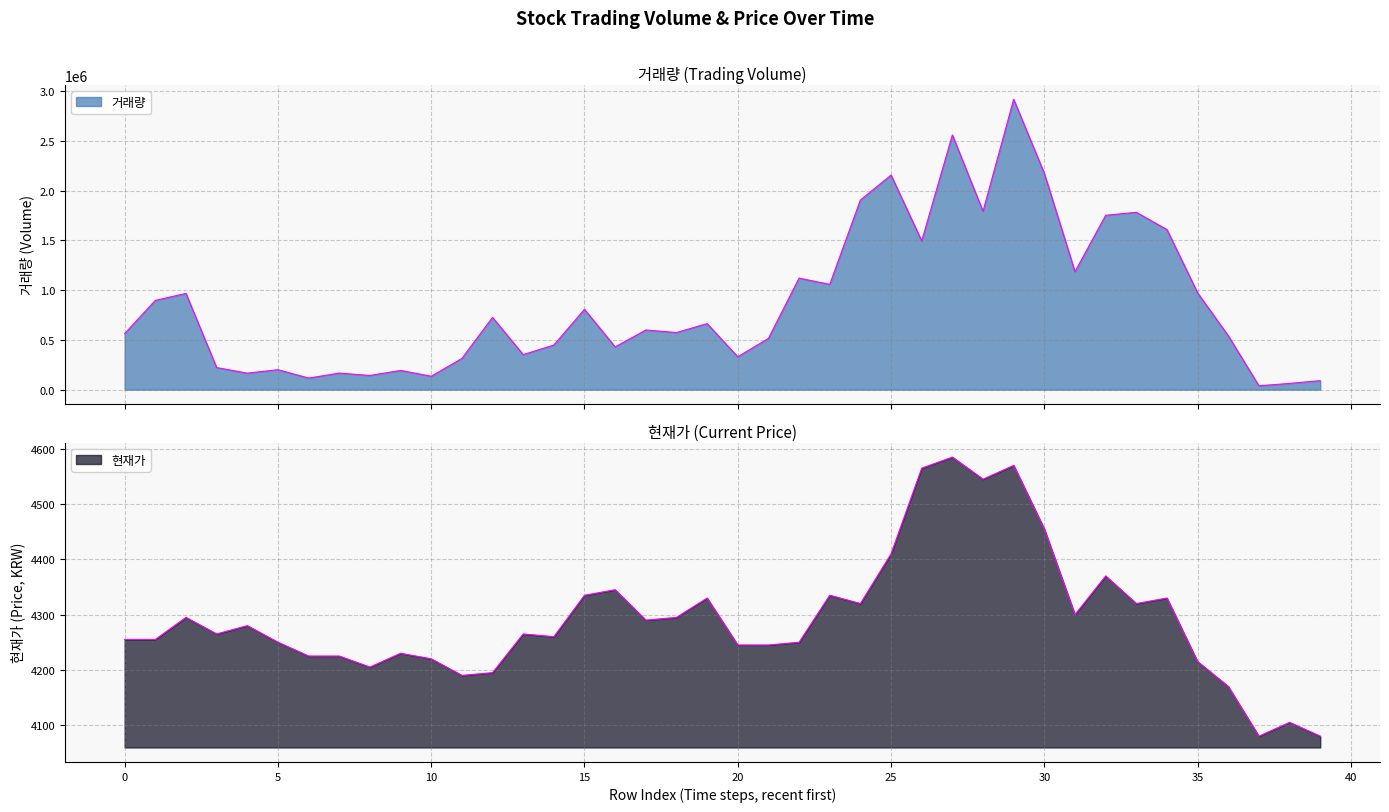

True or false: 현재가 and 거래량 cross at least once.

False